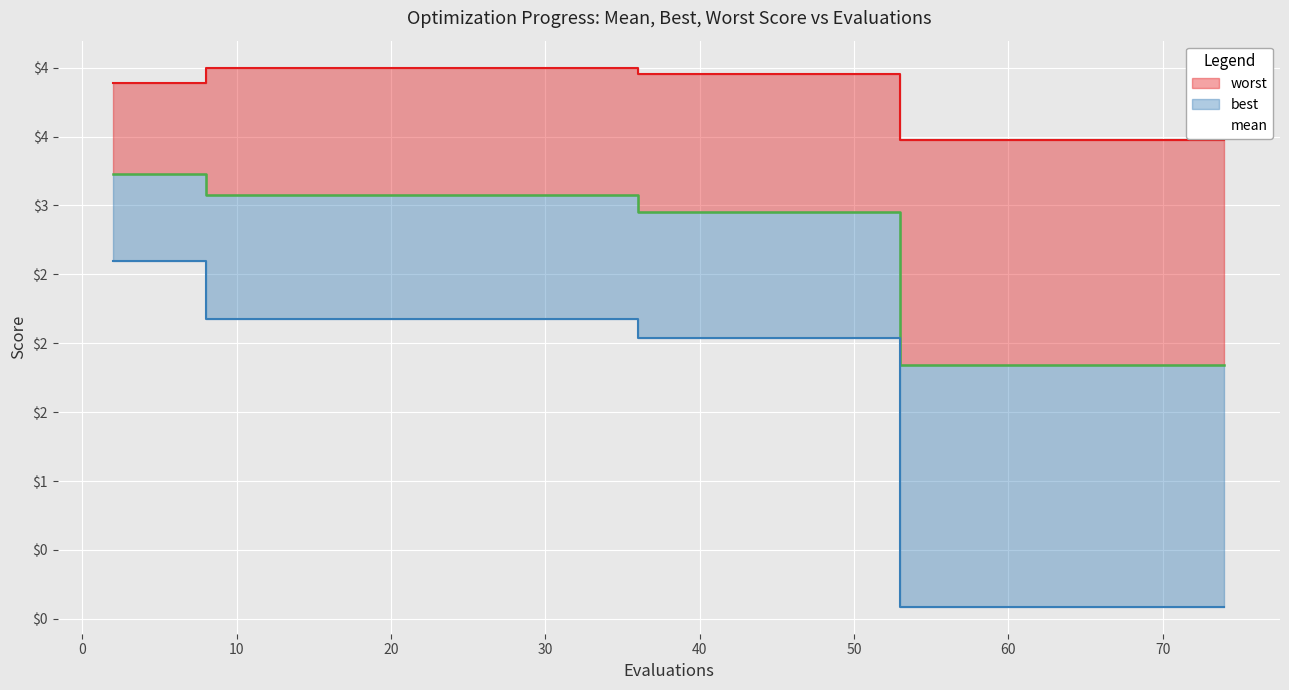

Which series has the largest total across all categories?

worst